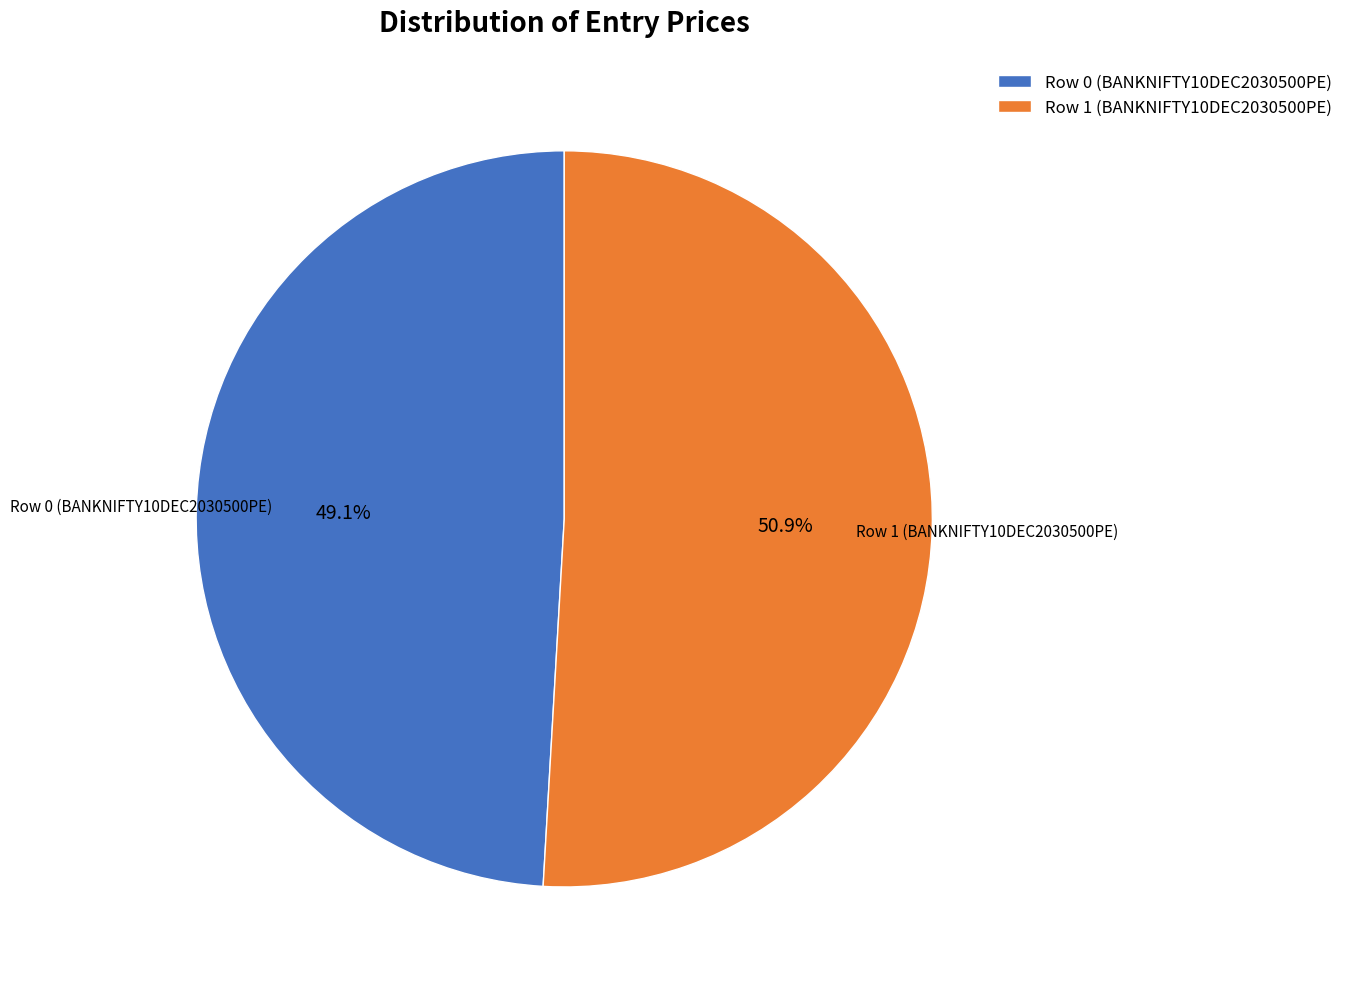

Combined, what portion of the pie is Row 1 (BANKNIFTY10DEC2030500PE) and Row 0 (BANKNIFTY10DEC2030500PE)?

100.0%